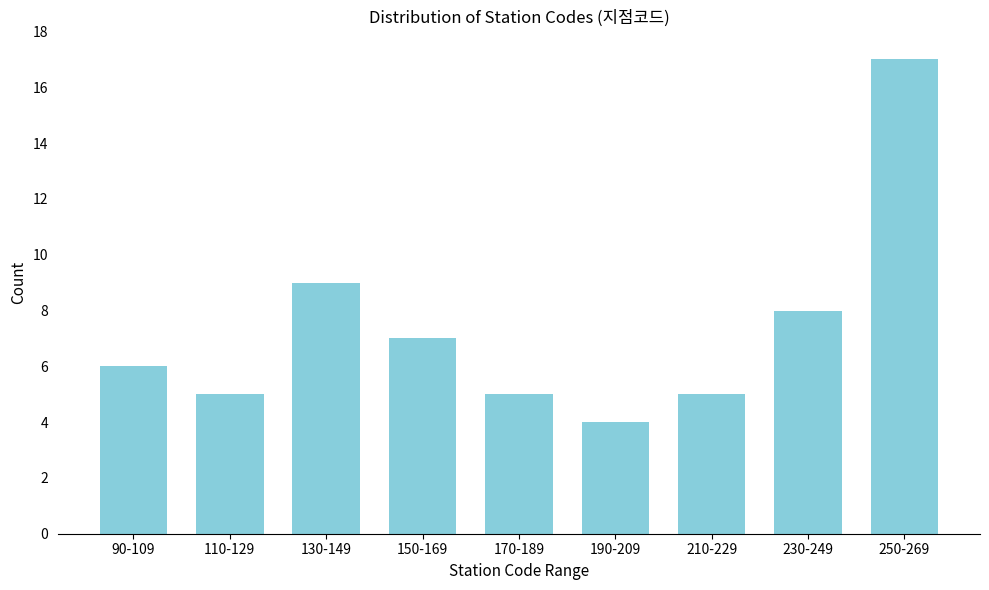

Reading left to right, list all the values displayed in this chart.

90-109=6	110-129=5	130-149=9	150-169=7	170-189=5	190-209=4	210-229=5	230-249=8	250-269=17